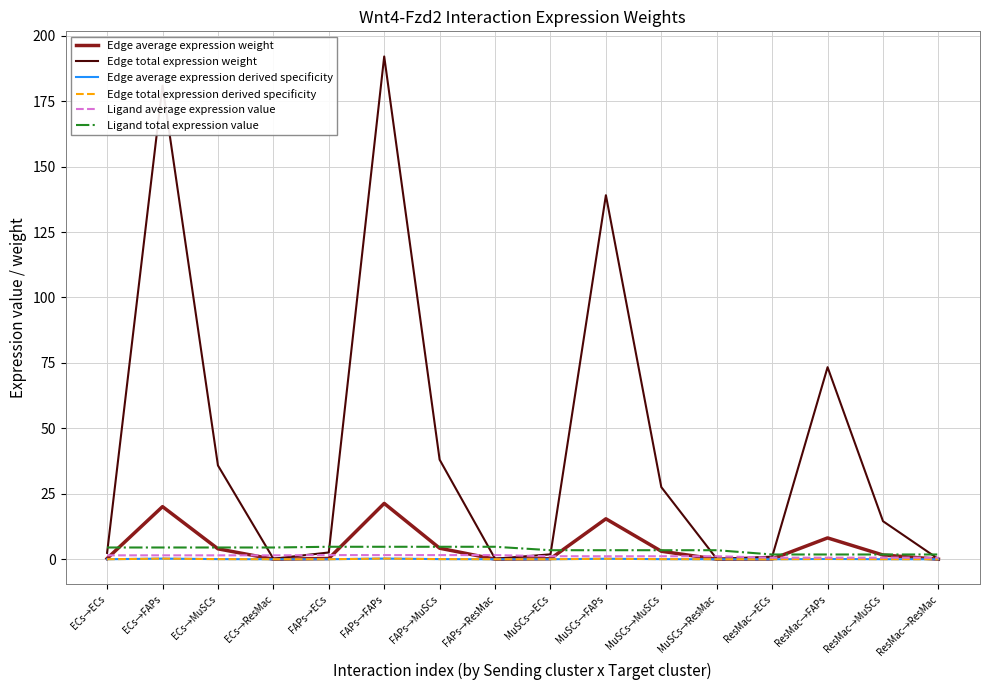

Is this an area chart (filled region under the line)?

No